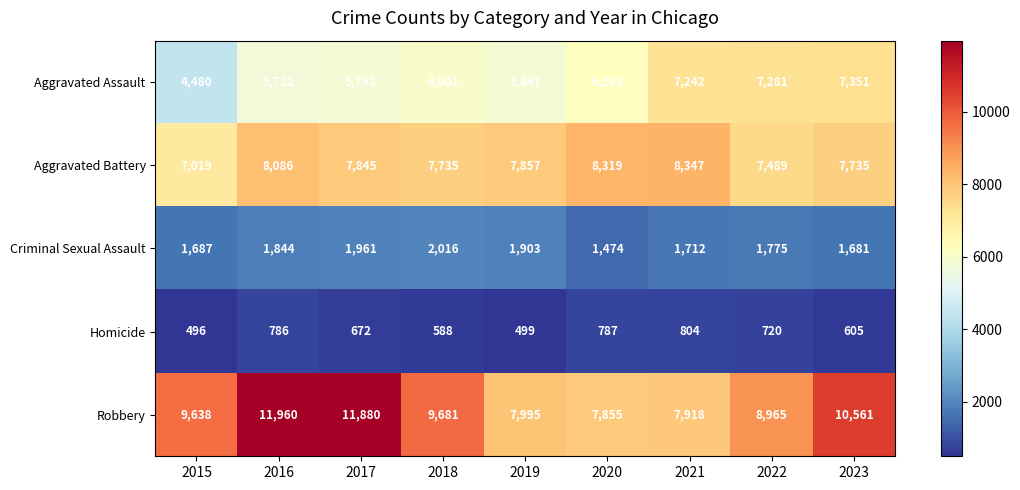

Where is Robbery nearest to the value 9907?

2018